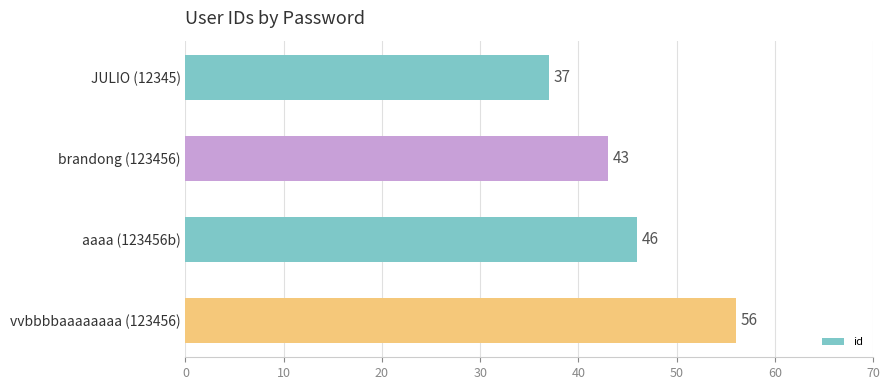

What is the greatest value displayed?

56